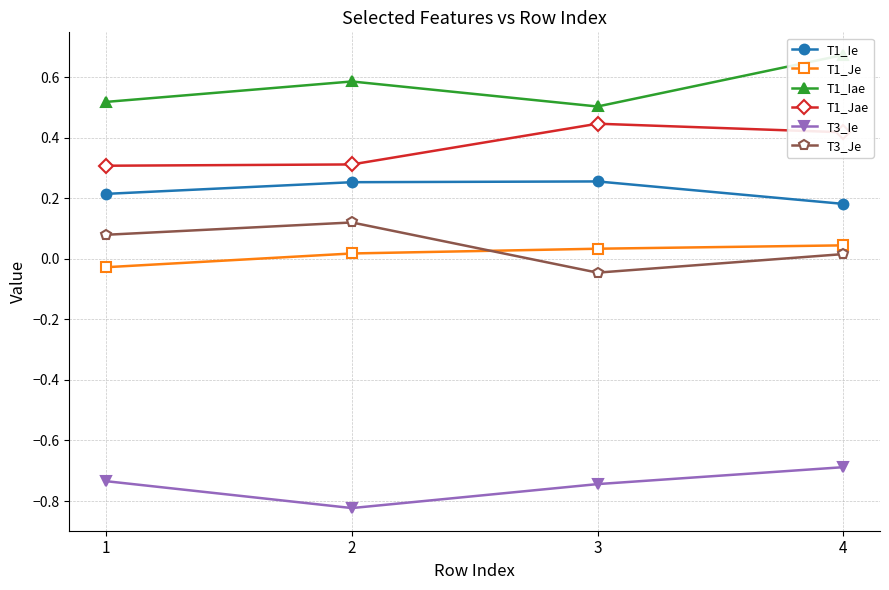

True or false: T3_Ie and T1_Iae cross at least once.

False